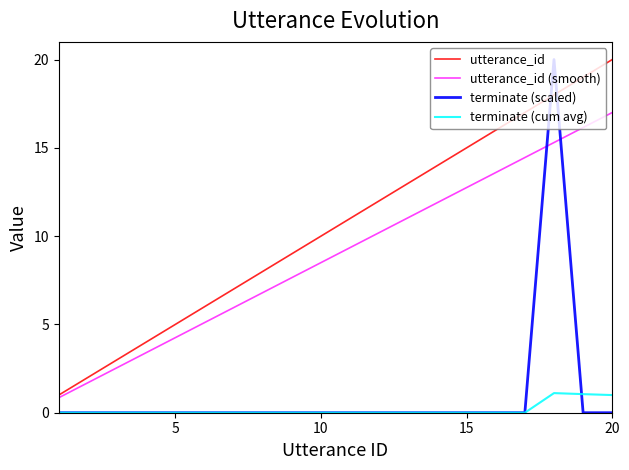

What is the difference between the maximum and second lowest values in the utterance_id series?

18.0